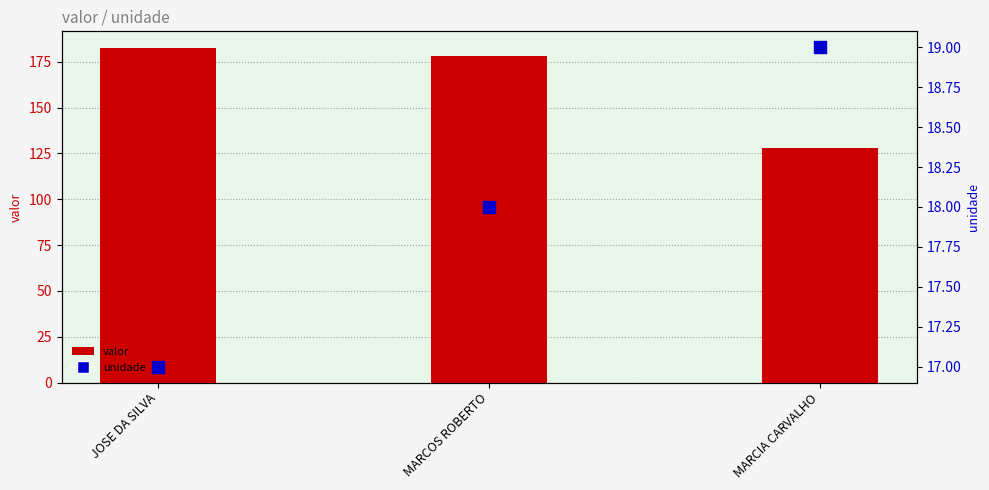

Which series has the largest total across all categories?

valor